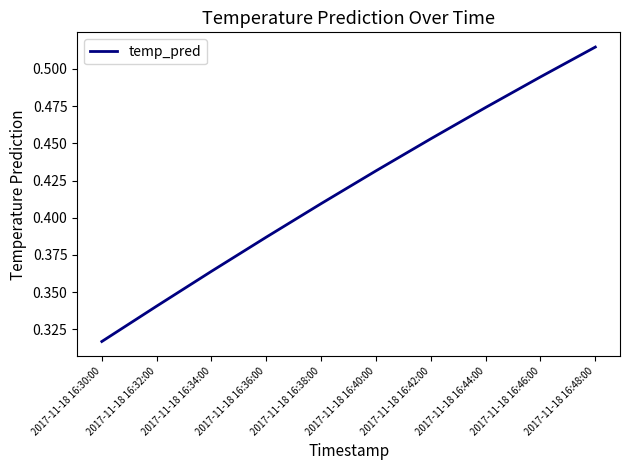

How many lines are shown in the chart?

1